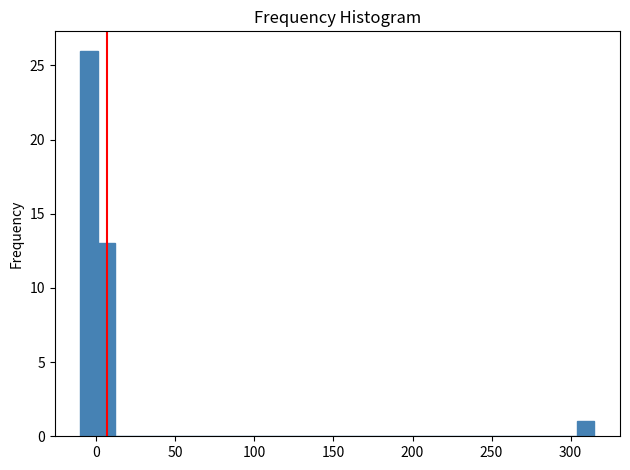

Around what value on the x-axis is the tallest bar? Give the approximate position of its centre, as read against the axis.

-5